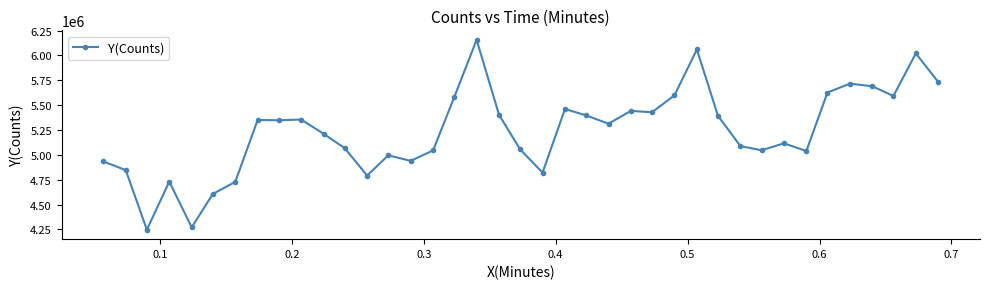

What is the sum of all values?

204251136